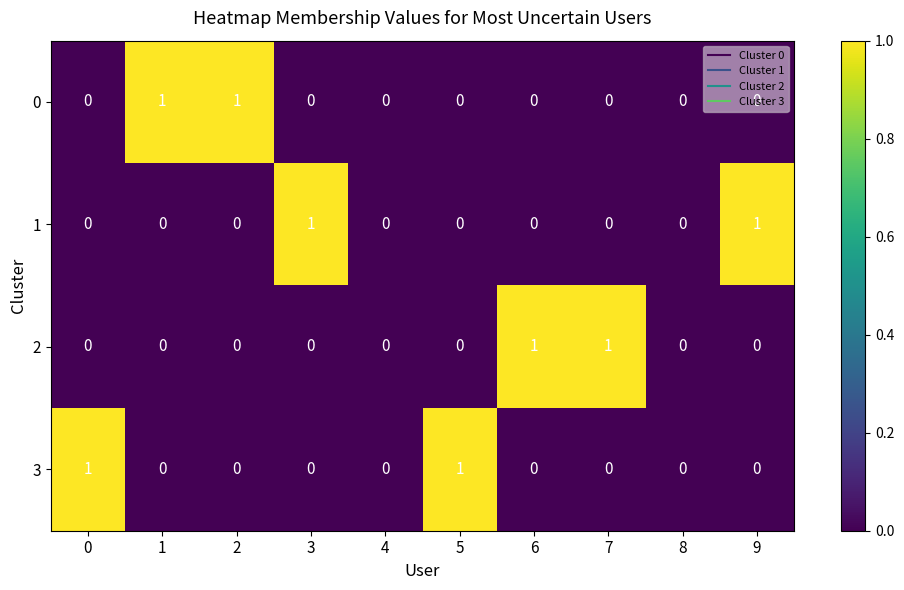

The 0 series shows 1 at 2. True or false?

True